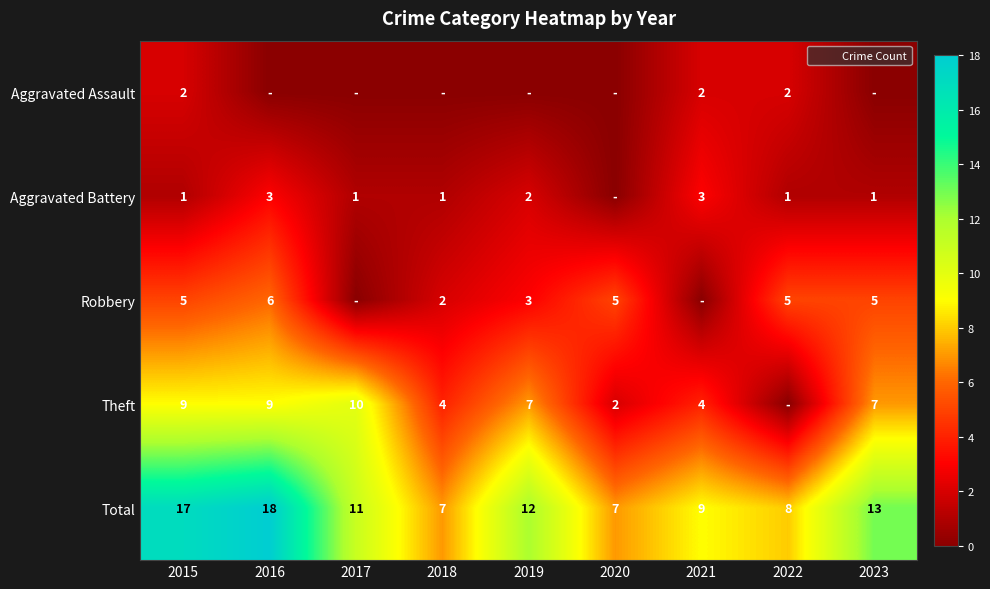

Is it true that Theft equals 2 at 2021?

False